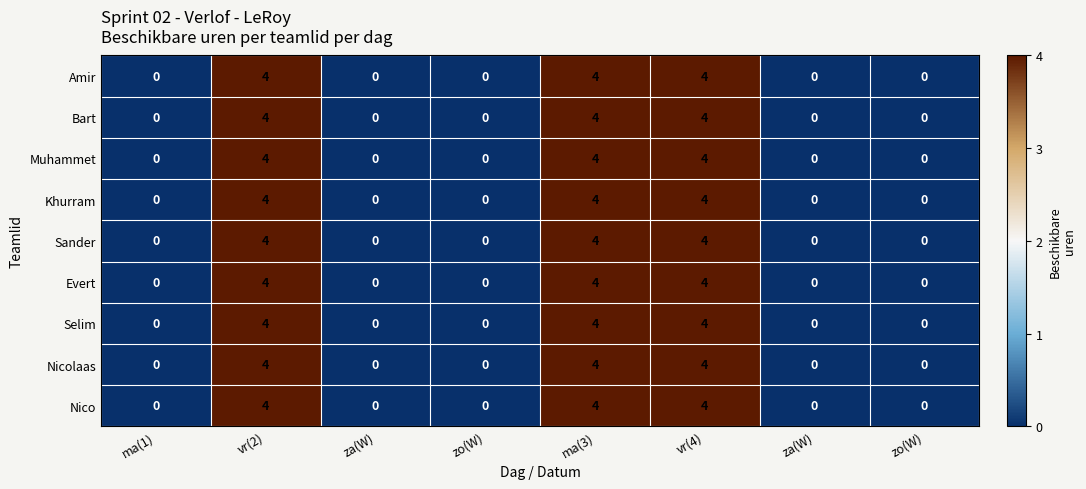

Between za(W) and za(W), which is larger?

za(W)